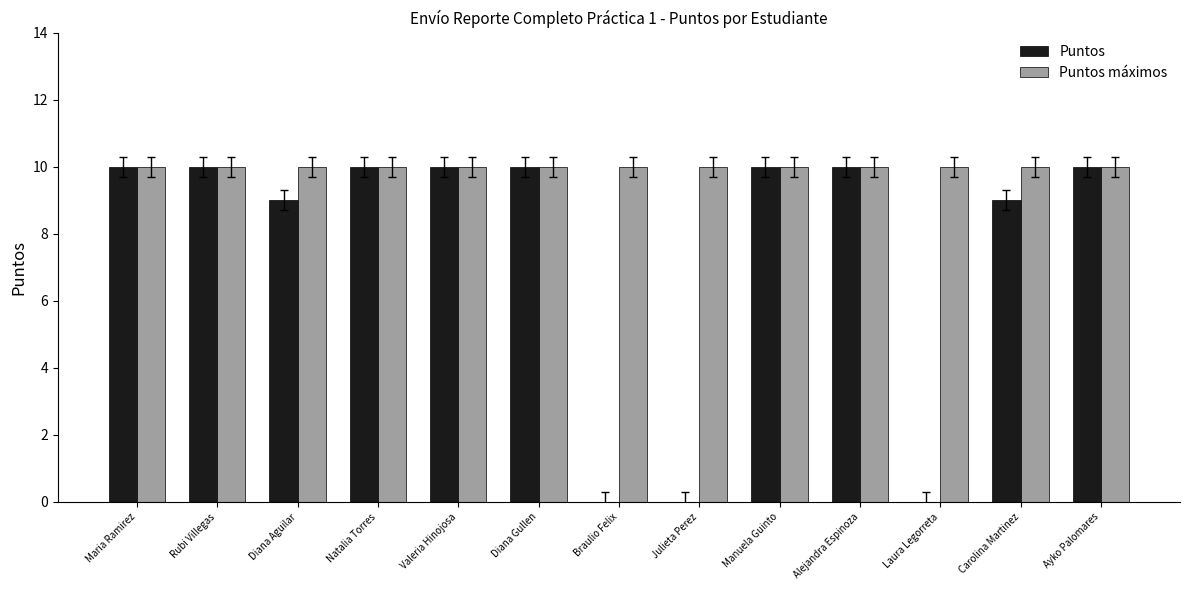

What are all the series names shown in the legend?

Puntos, Puntos máximos